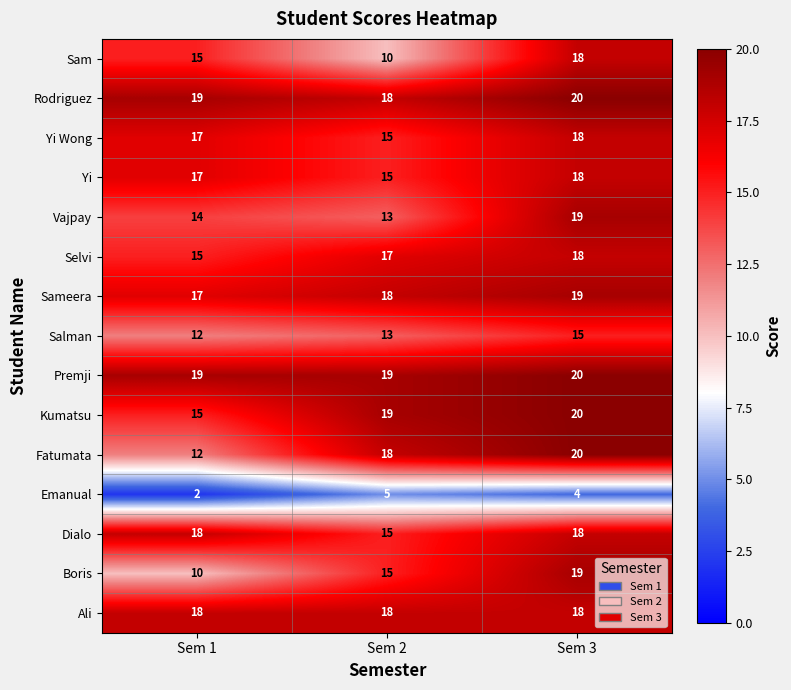

What is the total value across all series at Sem 1?

220